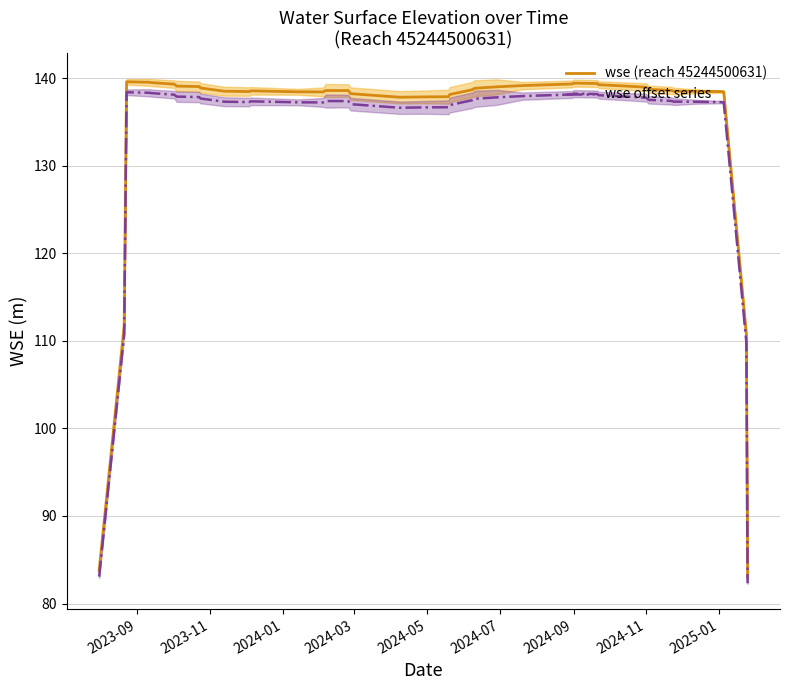

What is the maximum value for wse offset series?

138.4